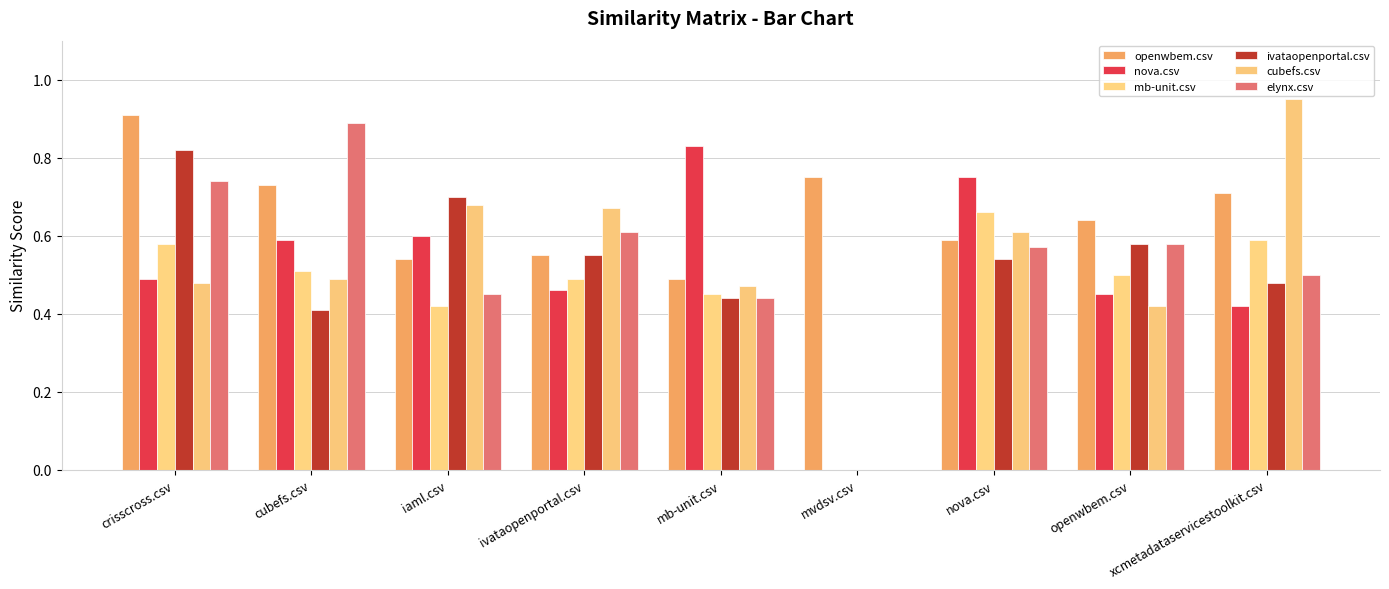

How many categories are shown in the chart?

9